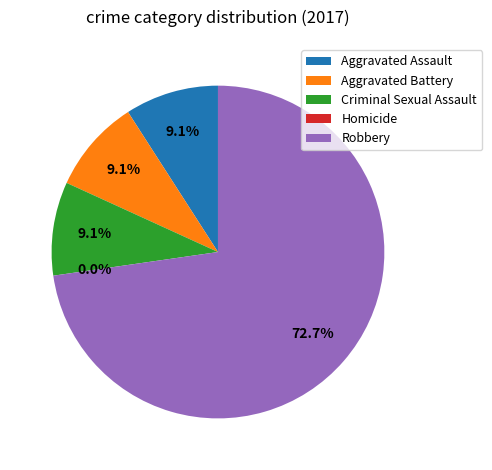

True or false: Aggravated Assault accounts for 17% of the total.

False